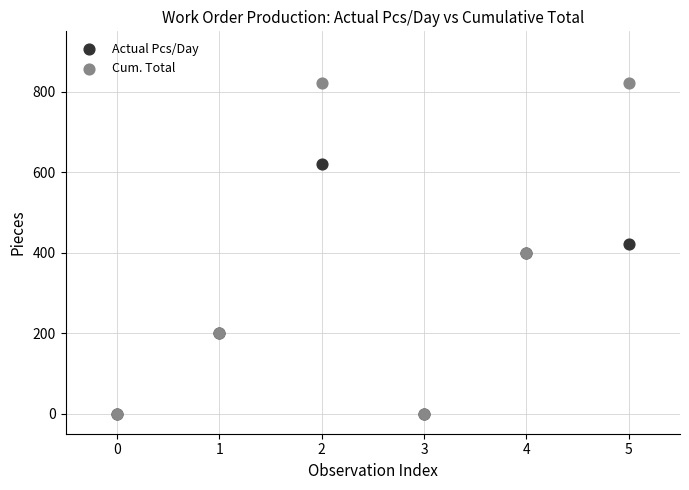

Which series contains the highest Y value?

Cum. Total